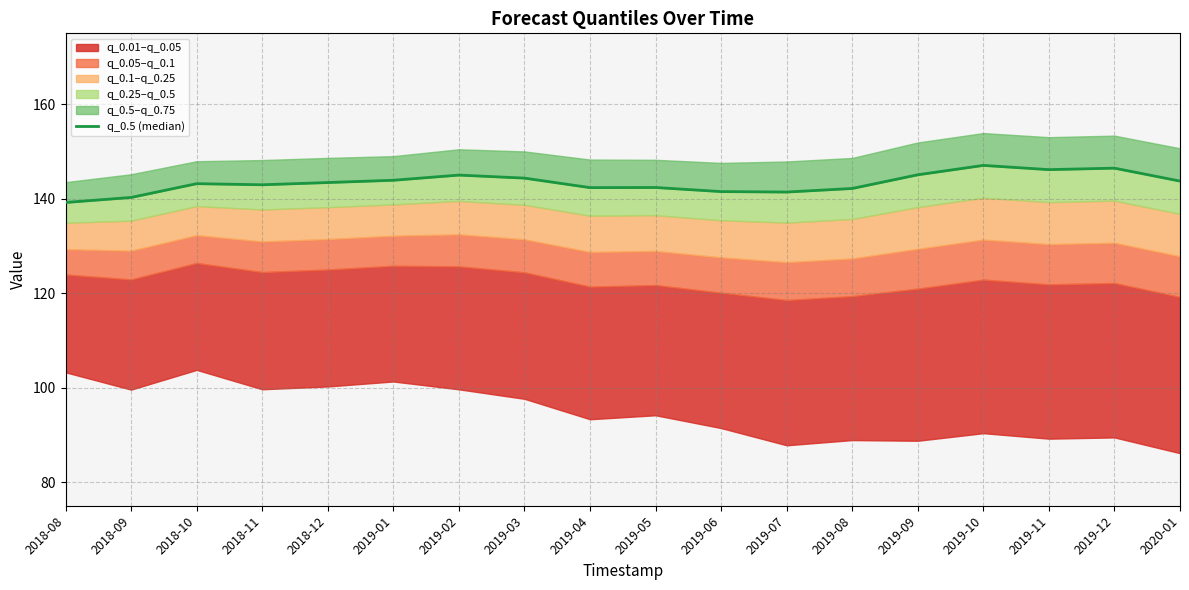

At which category does the chart reach its peak across all series?

2019-10